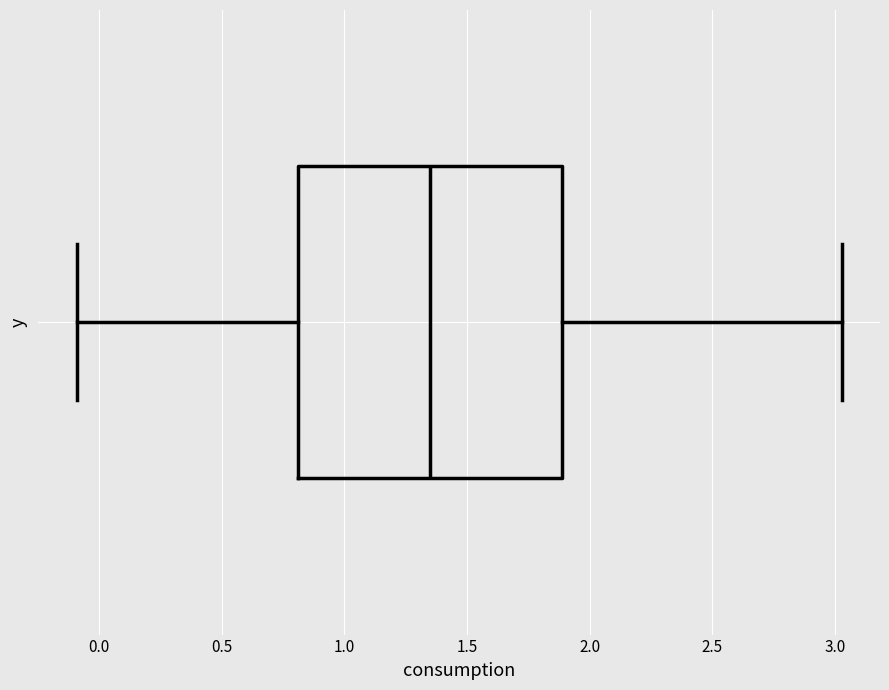

Transcribe this box plot: give where the median line is, the range the box spans, and where the two whiskers end, as read against the x-axis. The values are not printed on the chart, so give them approximately, as read against the axis.

median 1.35, box 0.80 to 1.90, whiskers -0.10 to 3.05